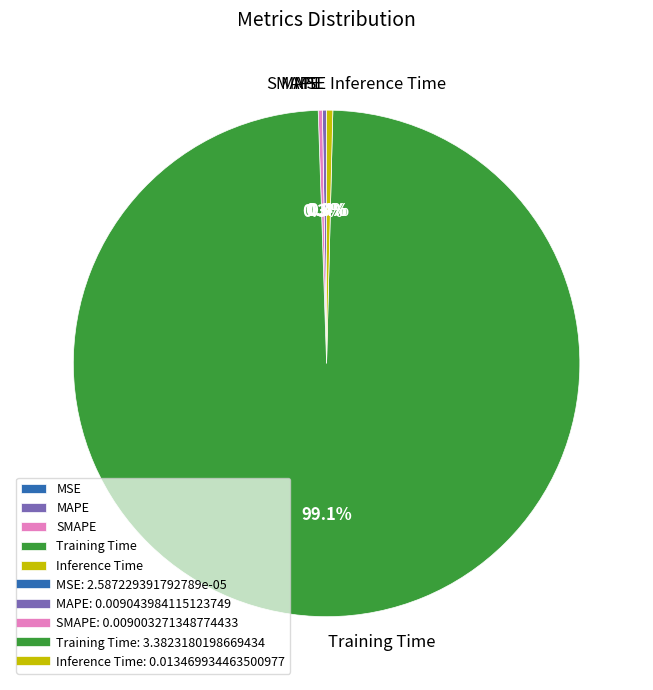

How much of the chart is everything except Inference Time?

99.6%